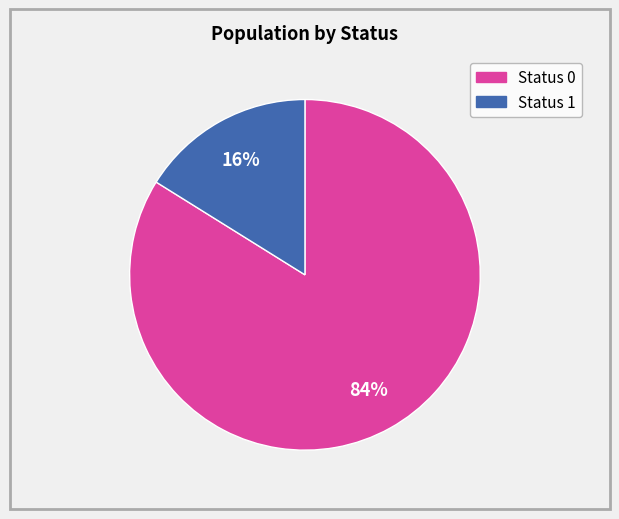

Count the number of slices in the pie.

2